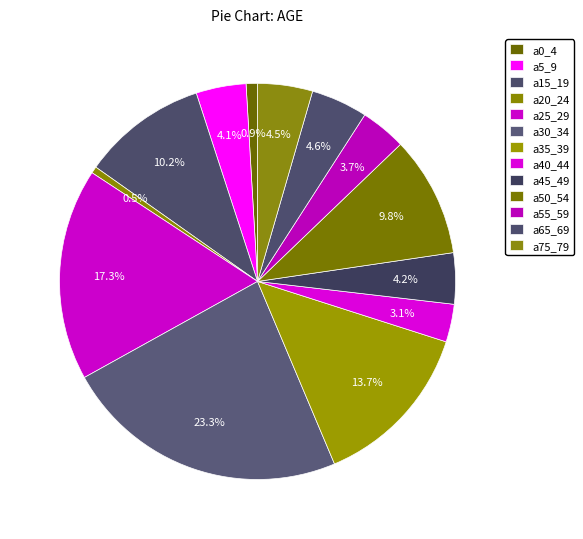

True or false: a15_19 accounts for 24% of the total.

False